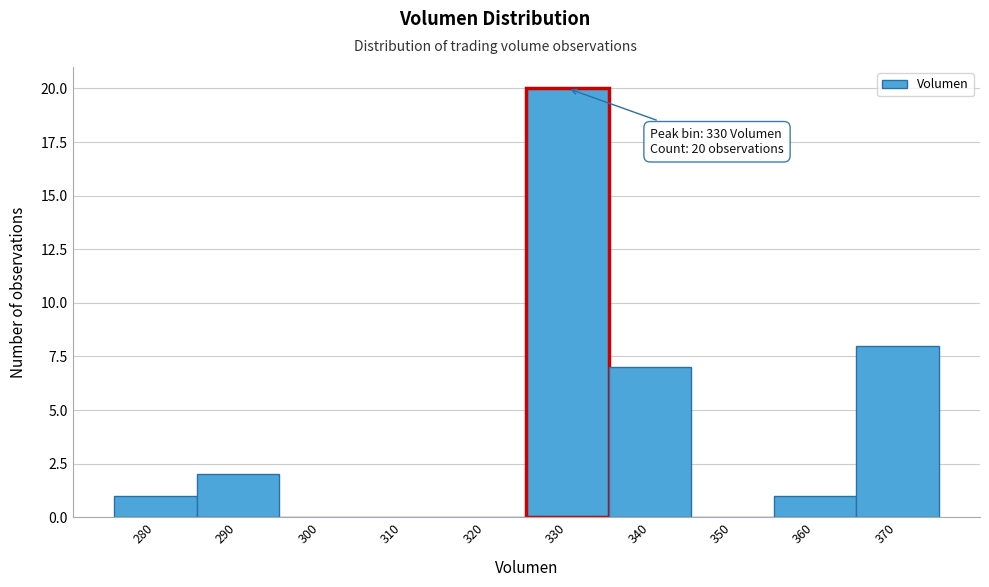

Reading left to right, transcribe all the data shown in this chart.

280=1	290=2	300=0	310=0	320=0	330=20	340=7	350=0	360=1	370=8